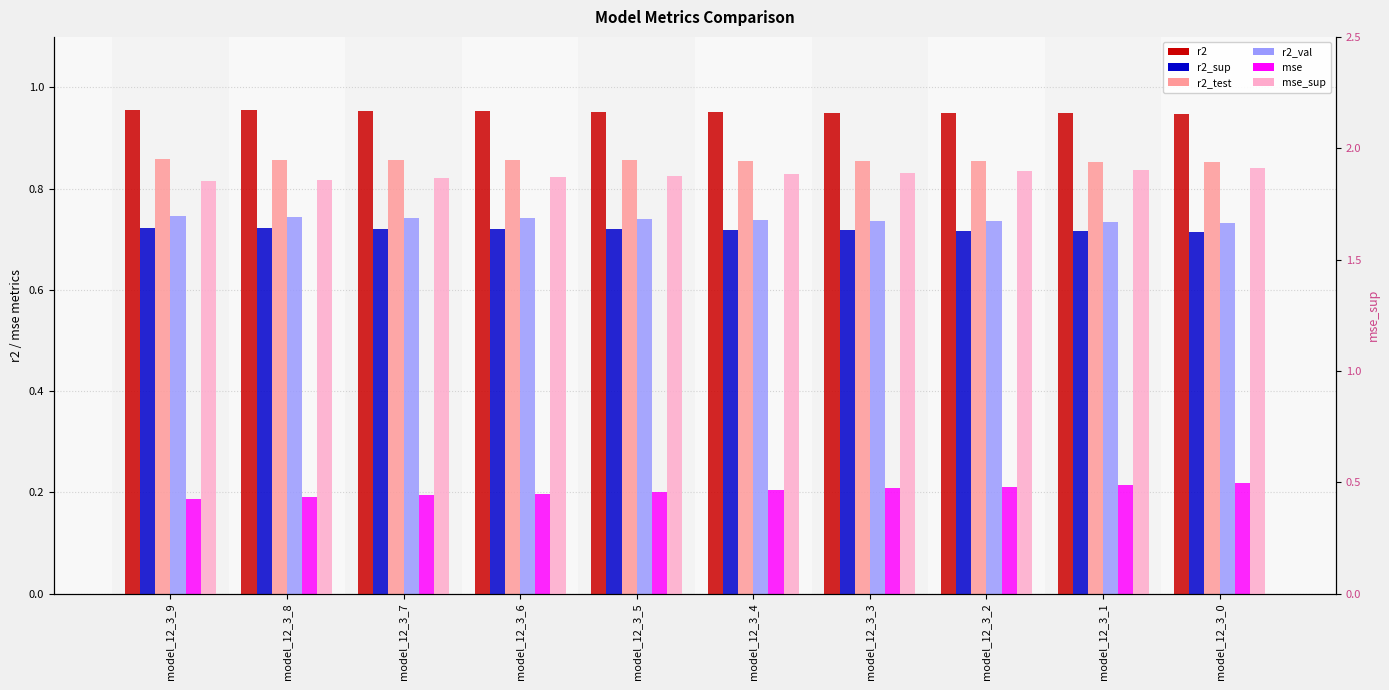

What are all the series names shown in the legend?

r2, r2_sup, r2_test, r2_val, mse, mse_sup